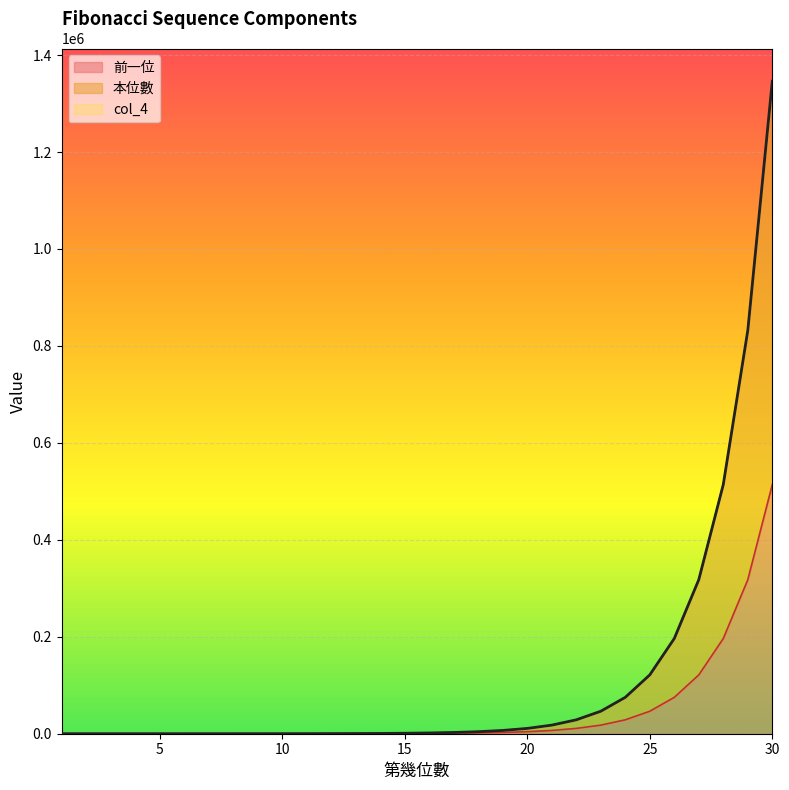

True or false: col_4 and 本位數 cross at least once.

False